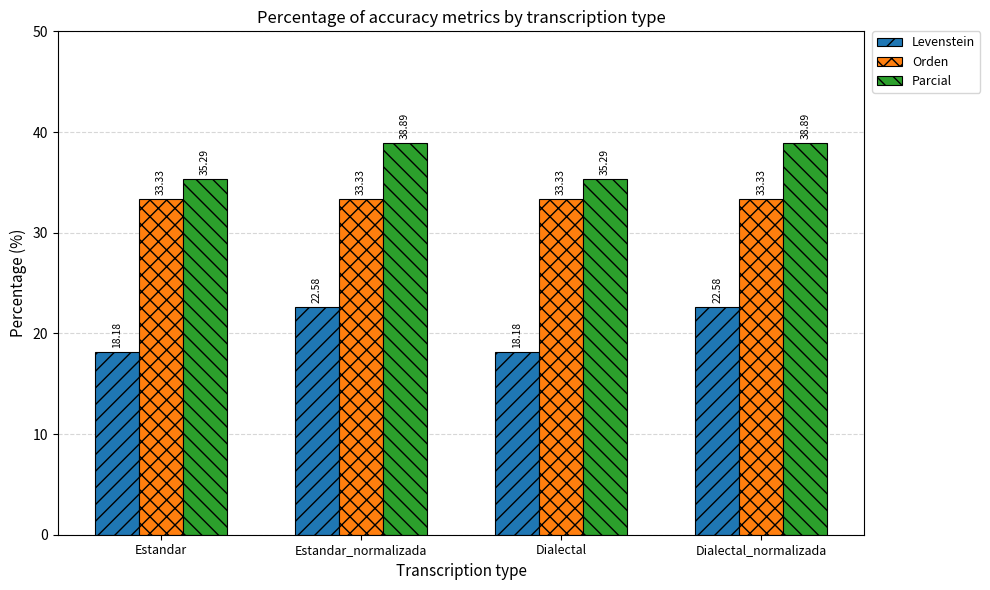

Which series has the largest total across all categories?

Parcial